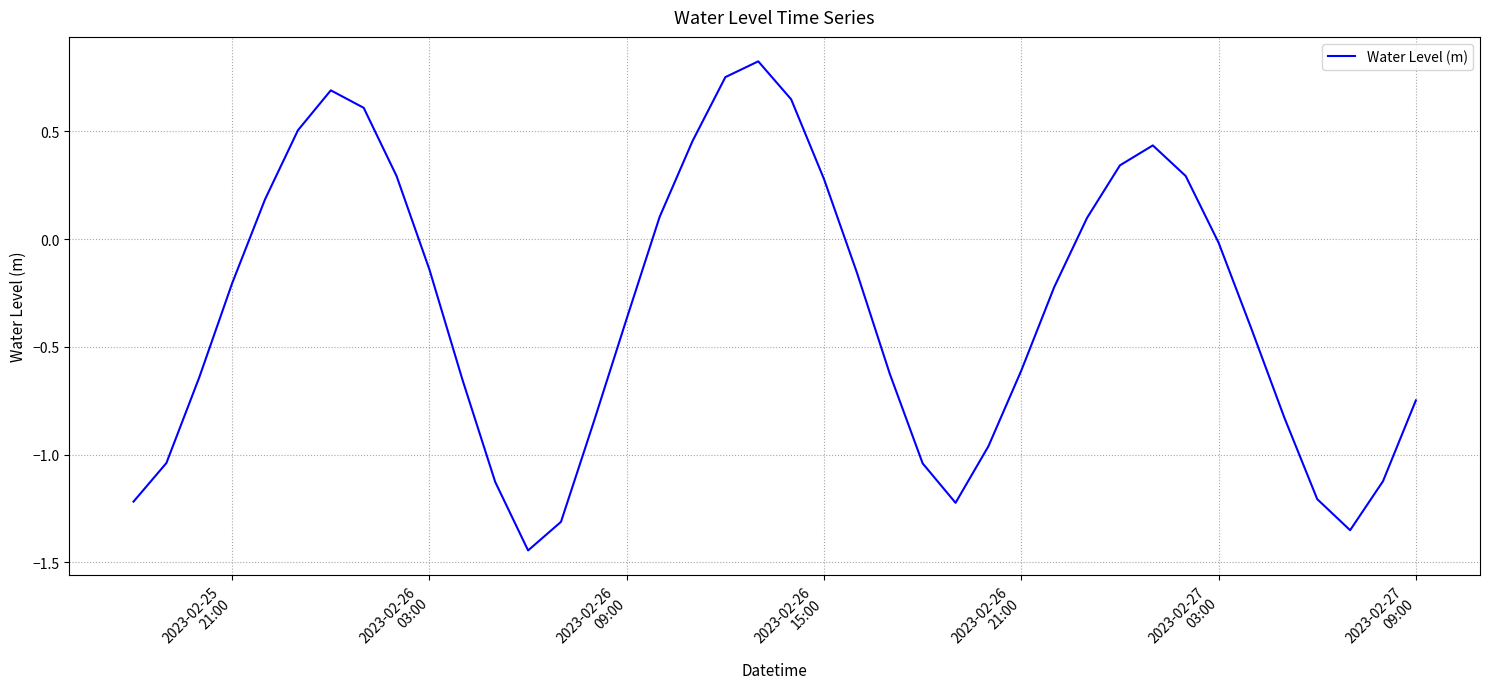

What is the difference between the maximum and minimum values?

2.3